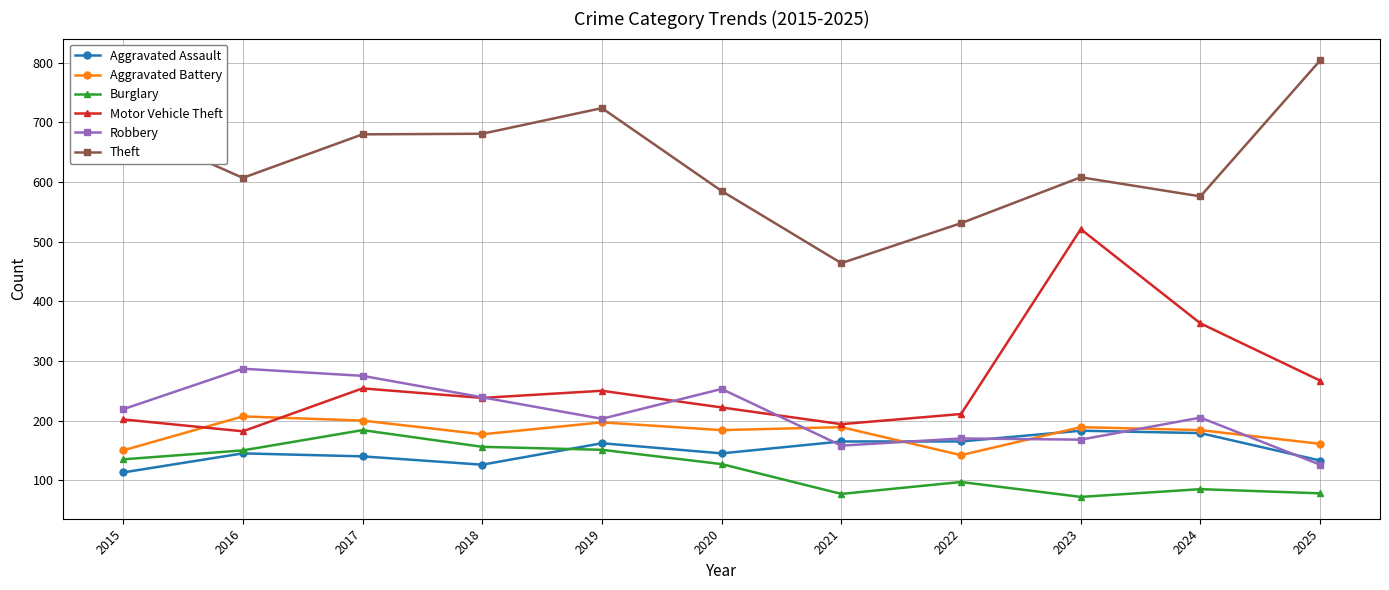

How many distinct data groups are displayed?

6